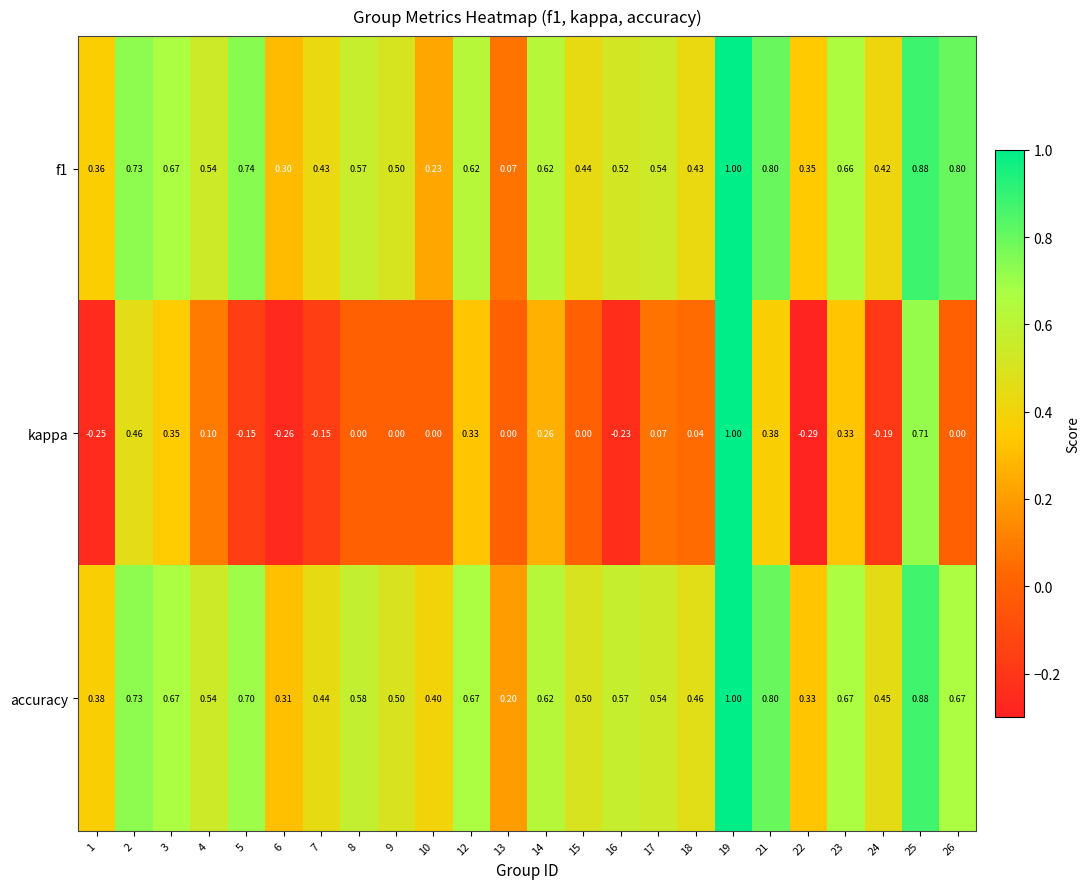

Between 6 and 9, which series saw the biggest shift?

kappa